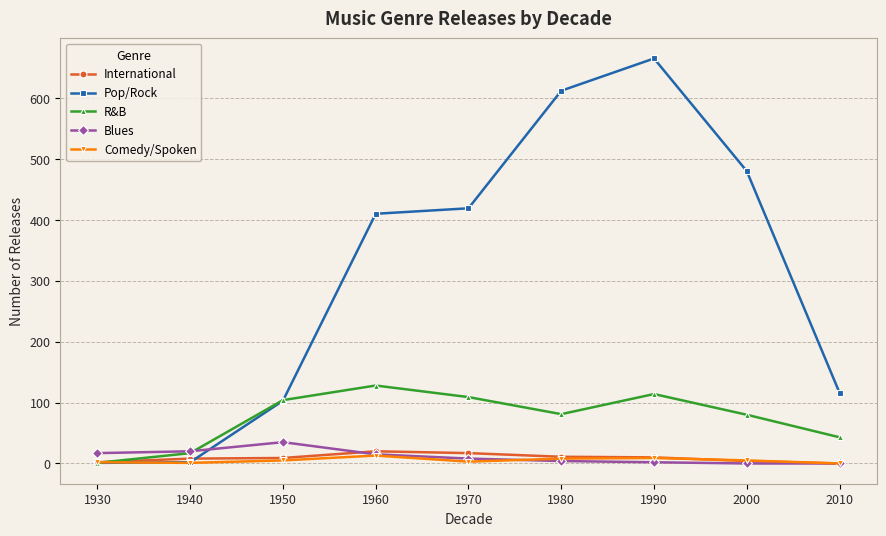

The value of R&B at 1950 is 104. True or false?

True